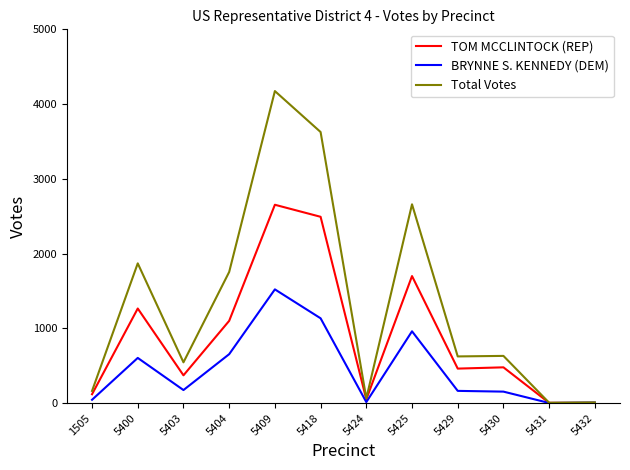

How many lines are shown in the chart?

3